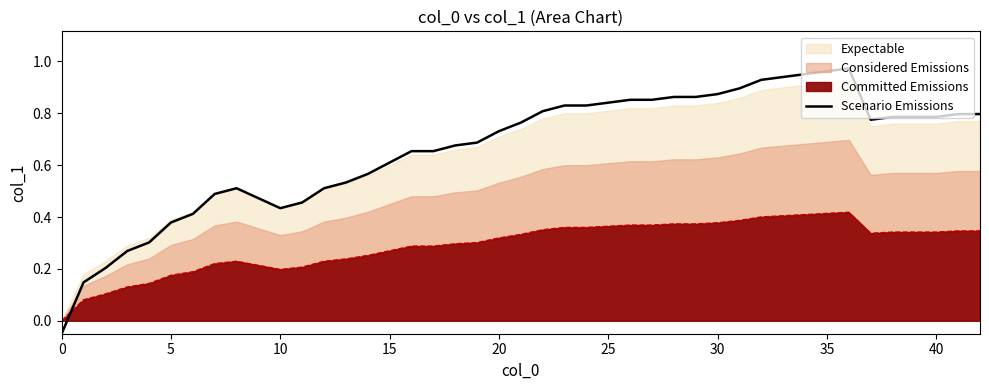

True or false: Scenario Emissions and Committed Emissions intersect in this chart.

True